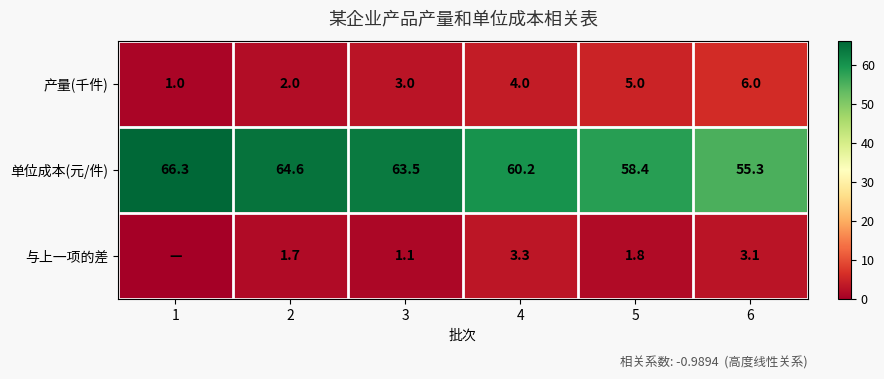

How many categories are shown in the chart?

6